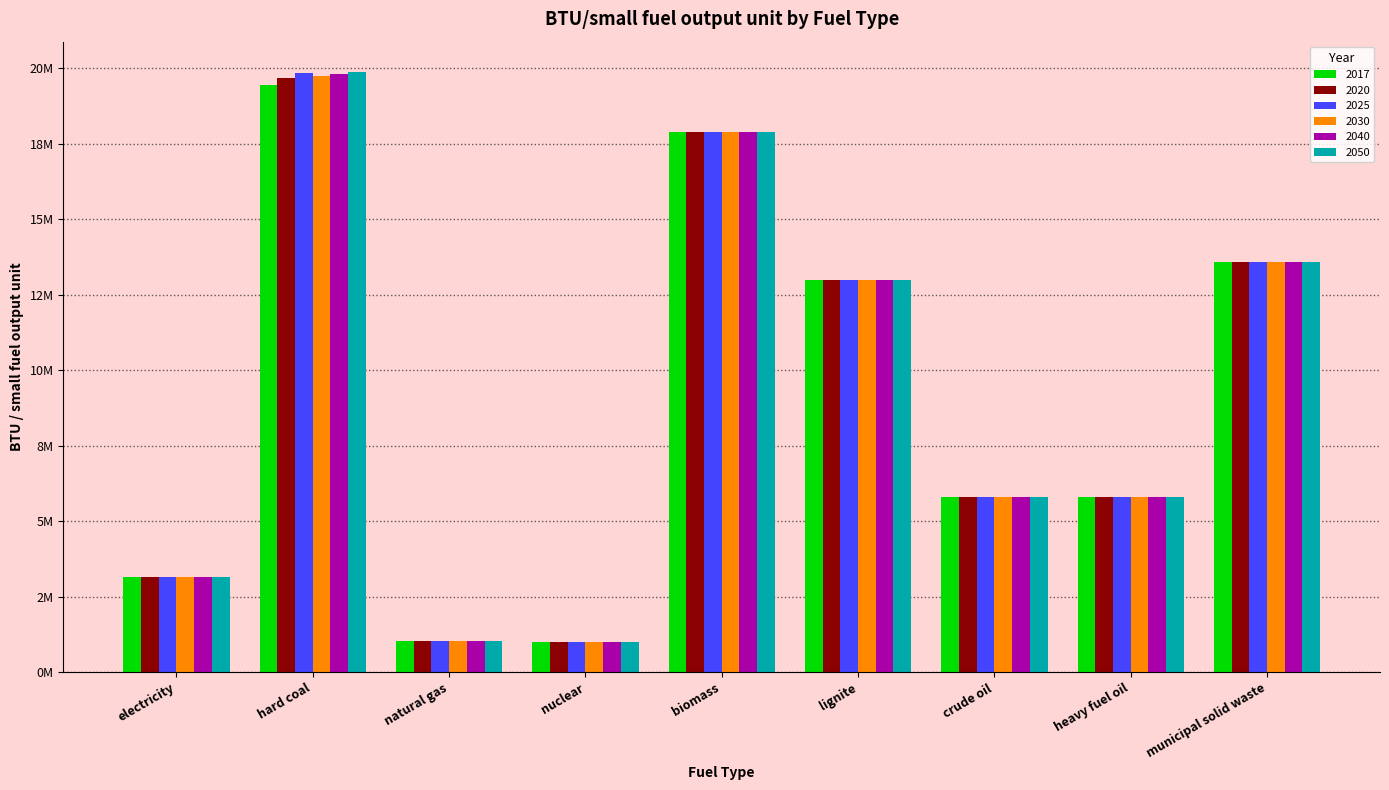

What is the maximum value for 2020?

19676338.0